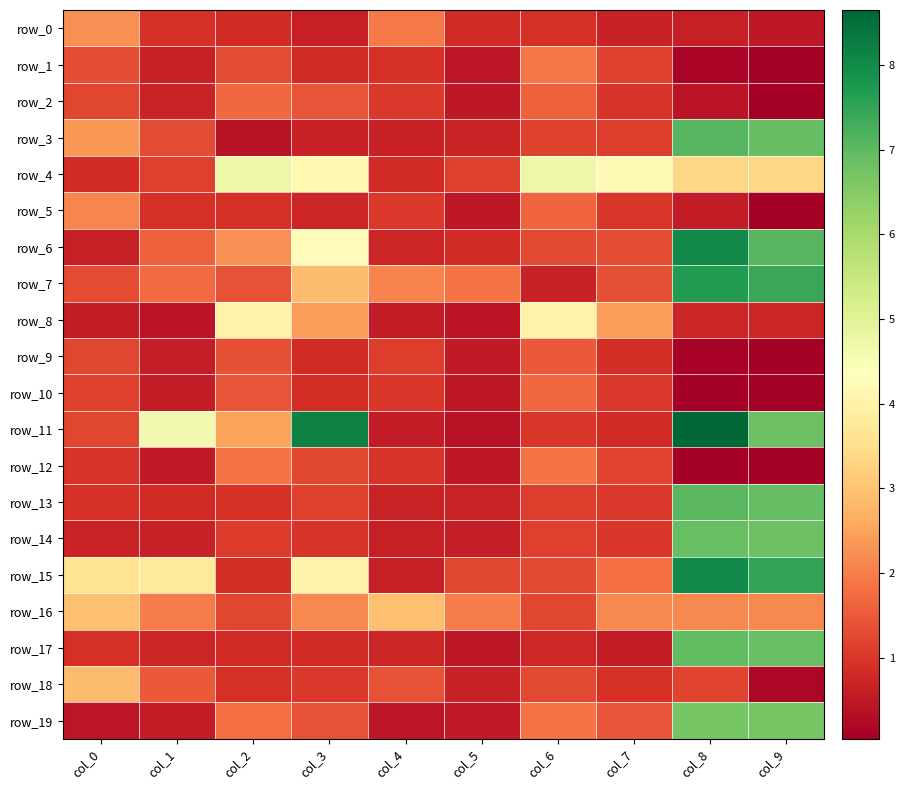

Is the value of row_5 at col_7 greater than the value of row_11 at col_4?

Yes